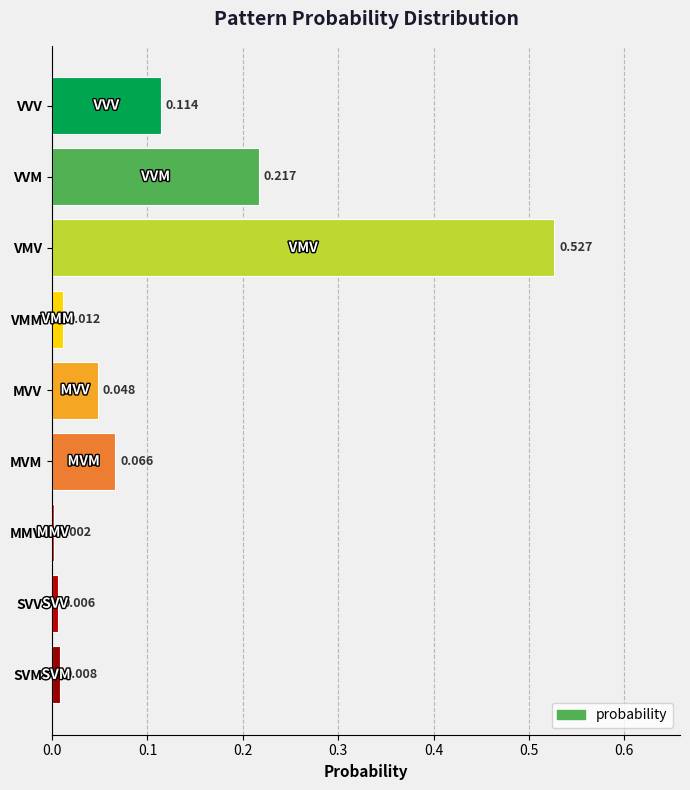

Which label corresponds to the largest value in the chart?

VMV